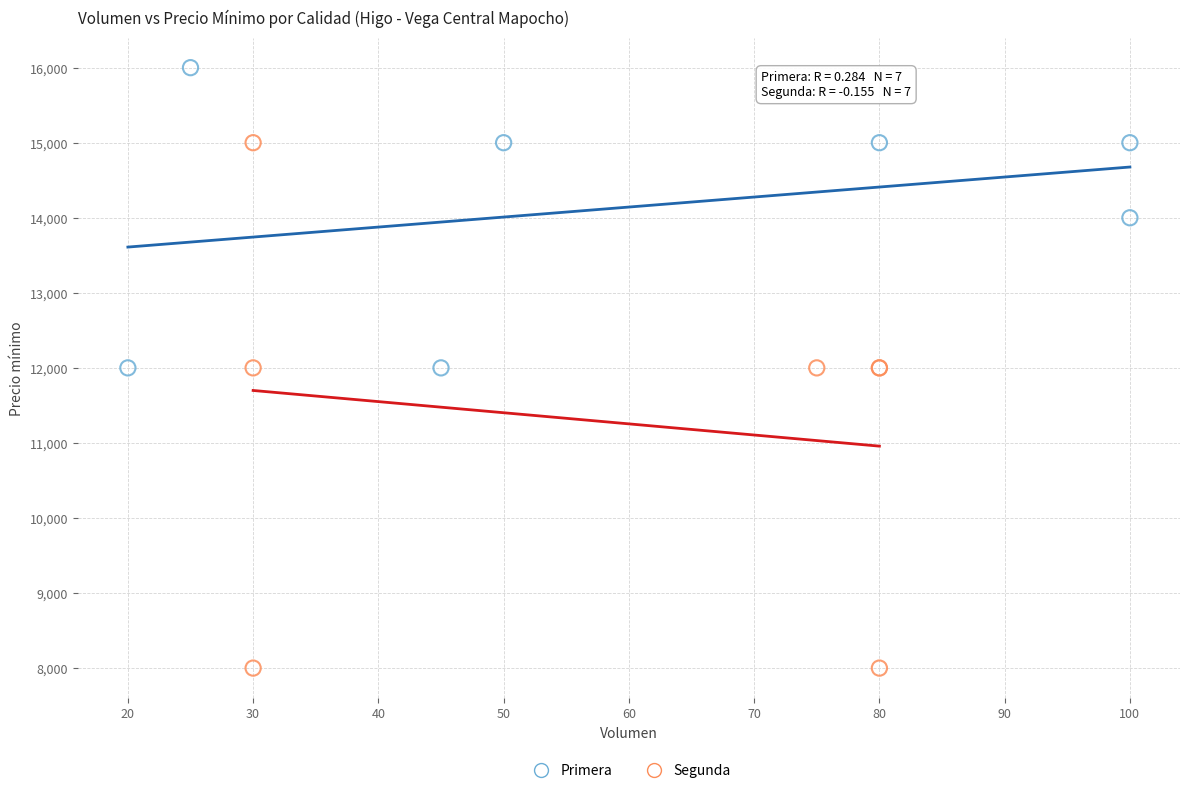

Which series reaches the maximum Y coordinate?

Primera